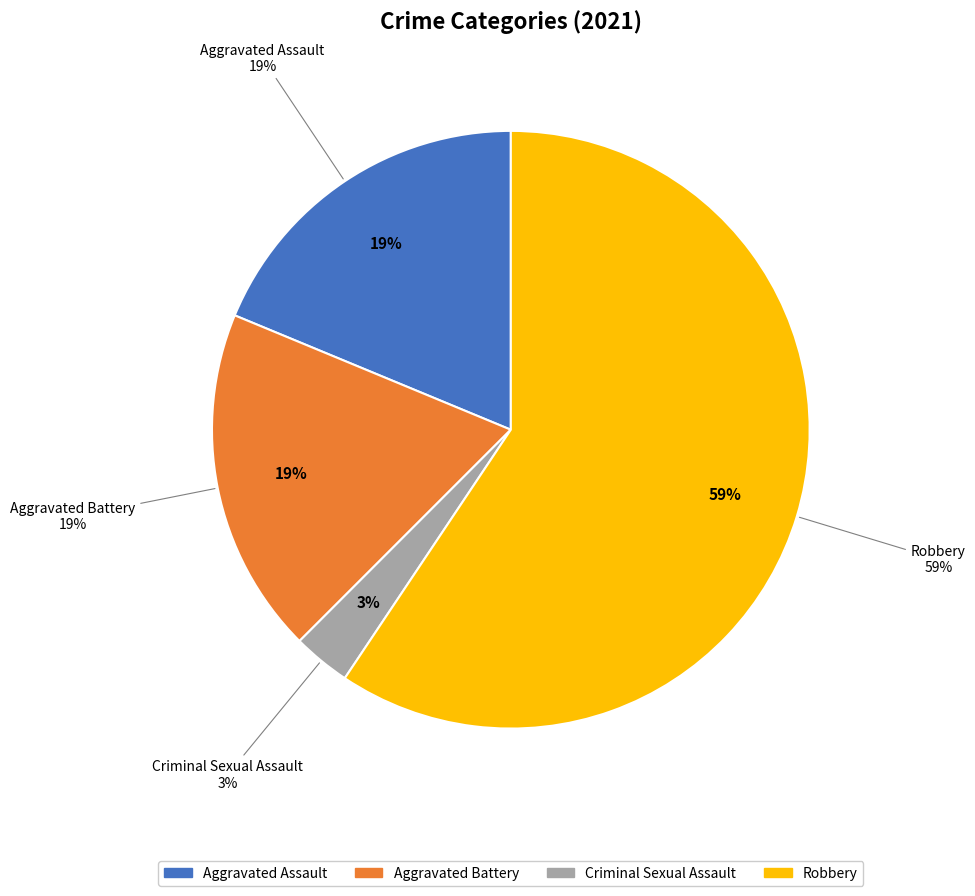

Combined, do Aggravated Battery and Robbery account for over 50%?

Yes